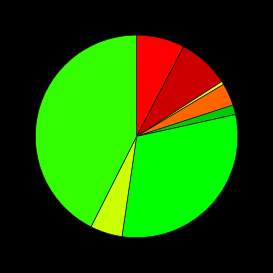

Is there a majority slice in this chart?

No